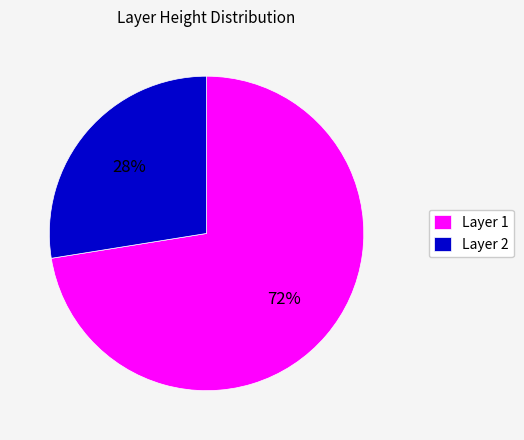

To the nearest percent, what is the combined percentage of Layer 2 and Layer 1?

100%